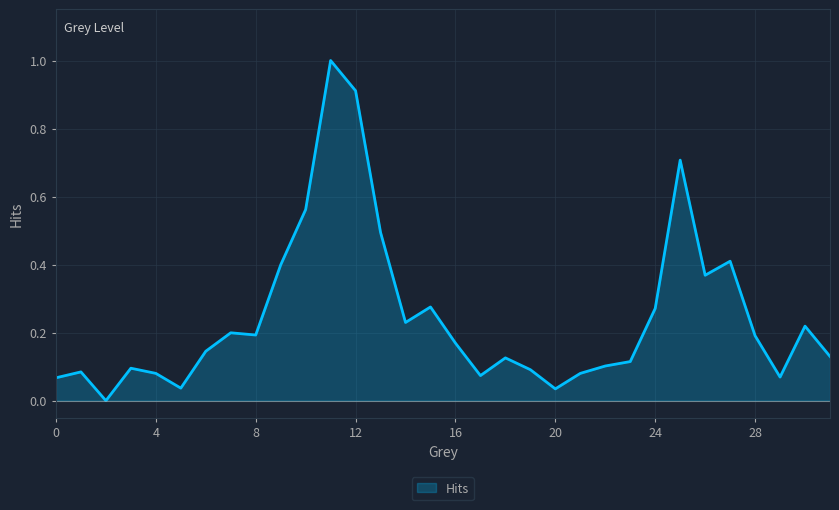

What is the maximum value shown in the chart?

1.0